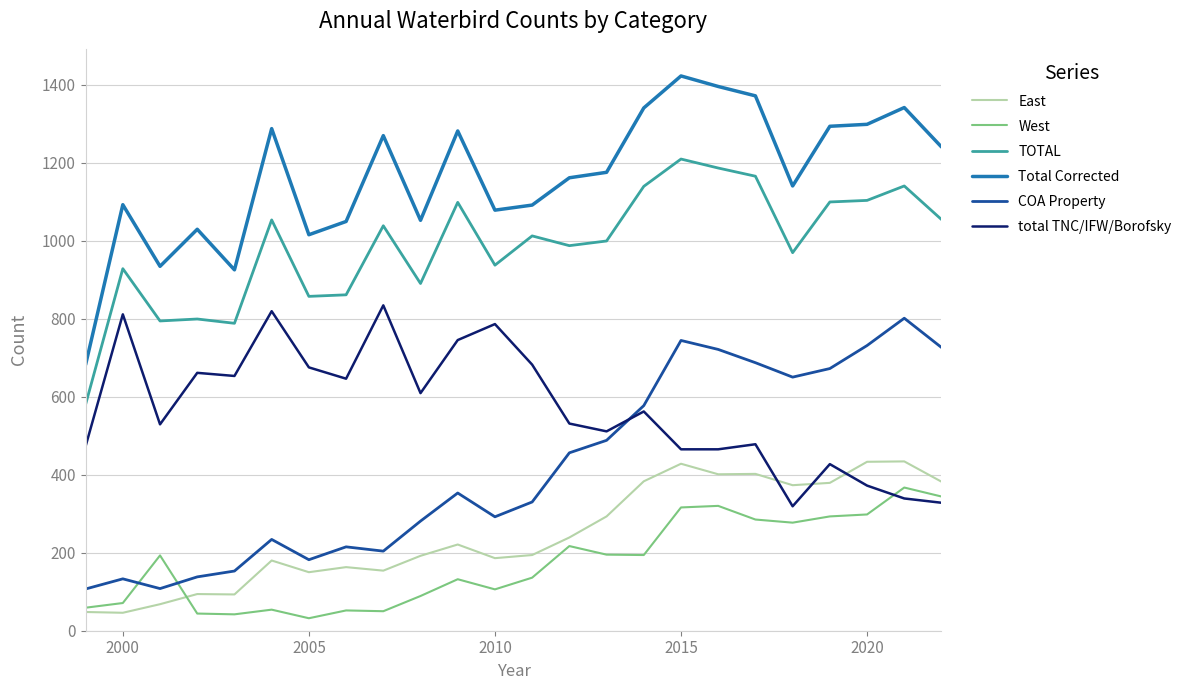

What is the lowest value of the East series?

46